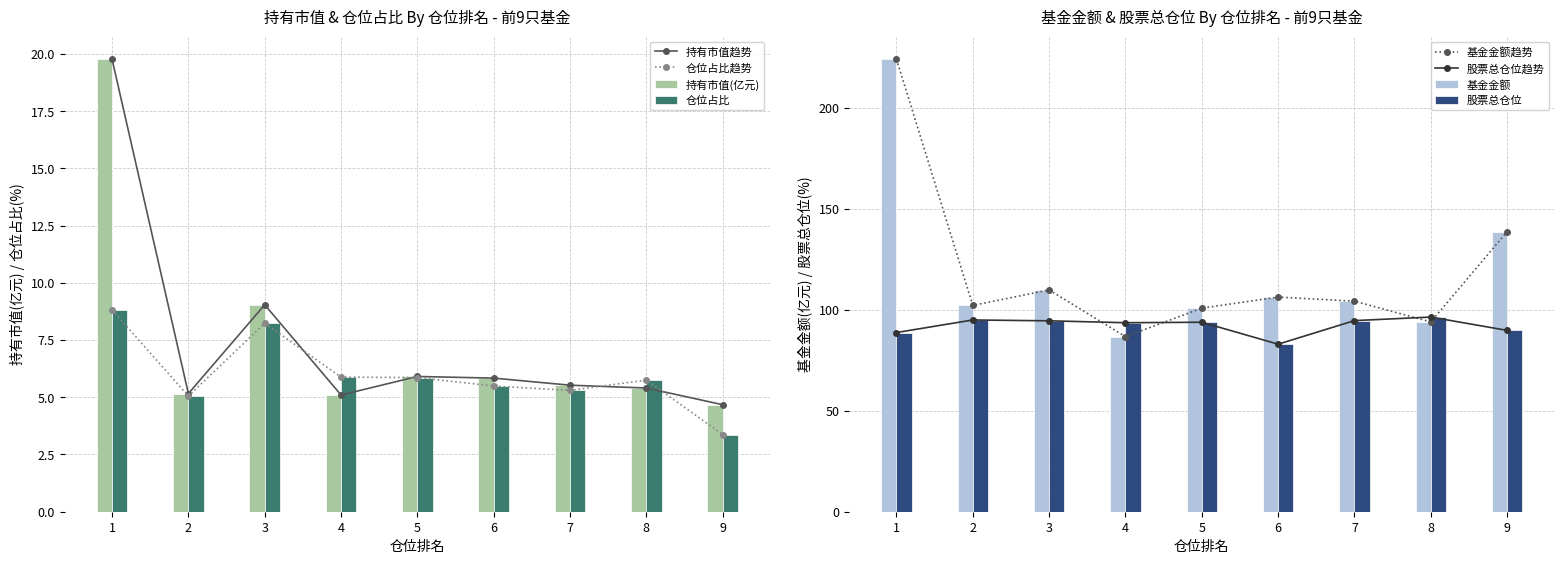

Reading left to right, what are all the values shown in this chart?

持有市值(亿元): 1=19.8	2=5.2	3=9.0	4=5.1	5=5.9	6=5.8	7=5.5	8=5.4	9=4.7
基金金额: 1=224.1	2=102.2	3=109.8	4=86.7	5=100.8	6=106.3	7=104.3	8=94.0	9=138.7
股票总仓位: 1=88.7	2=95.0	3=94.5	4=93.6	5=93.8	6=83.0	7=94.7	8=96.4	9=89.8
仓位占比: 1=8.8	2=5.0	3=8.2	4=5.9	5=5.9	6=5.5	7=5.3	8=5.8	9=3.4